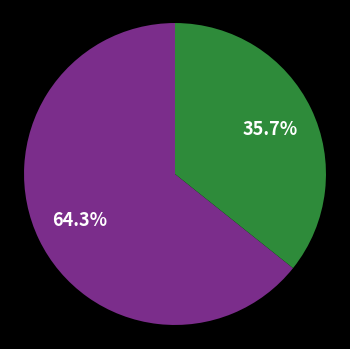

Is there a majority slice in this chart?

Yes